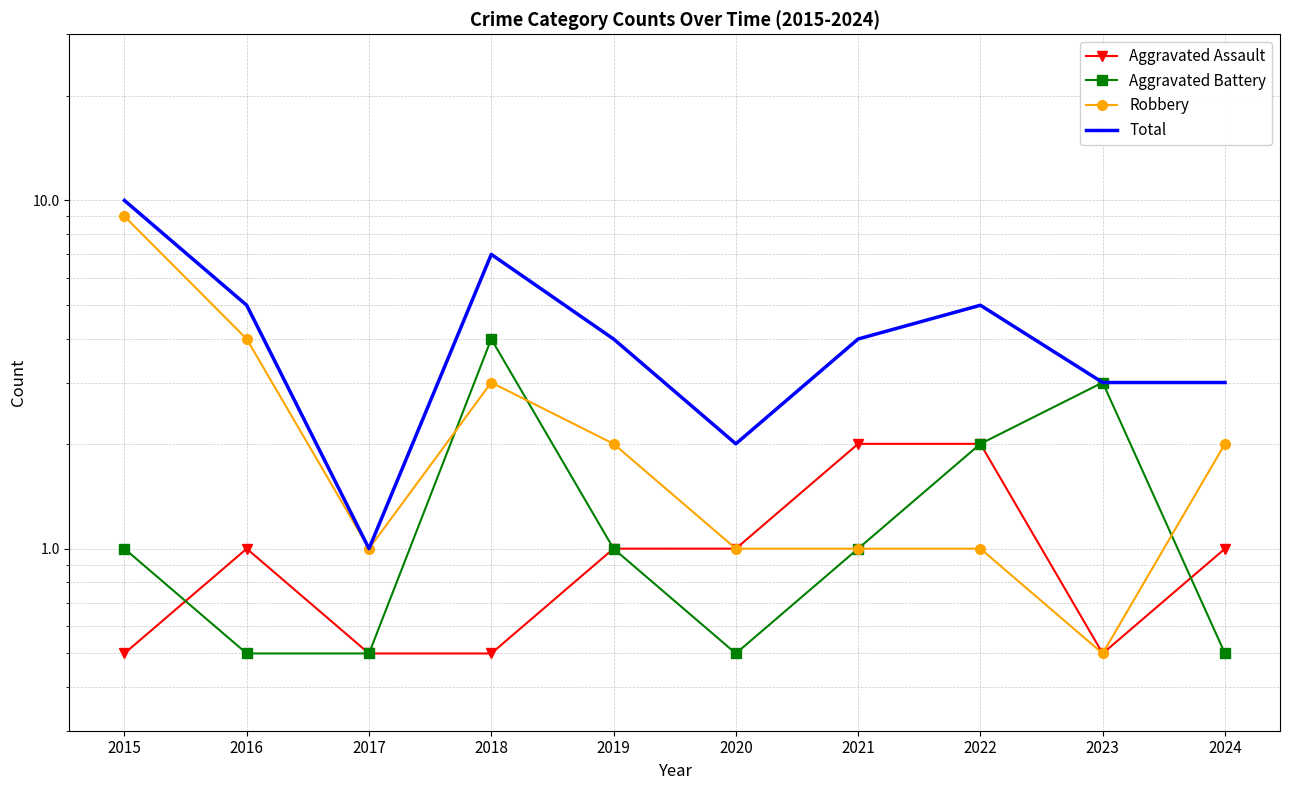

What is the total value across all series at 2019?

8.0